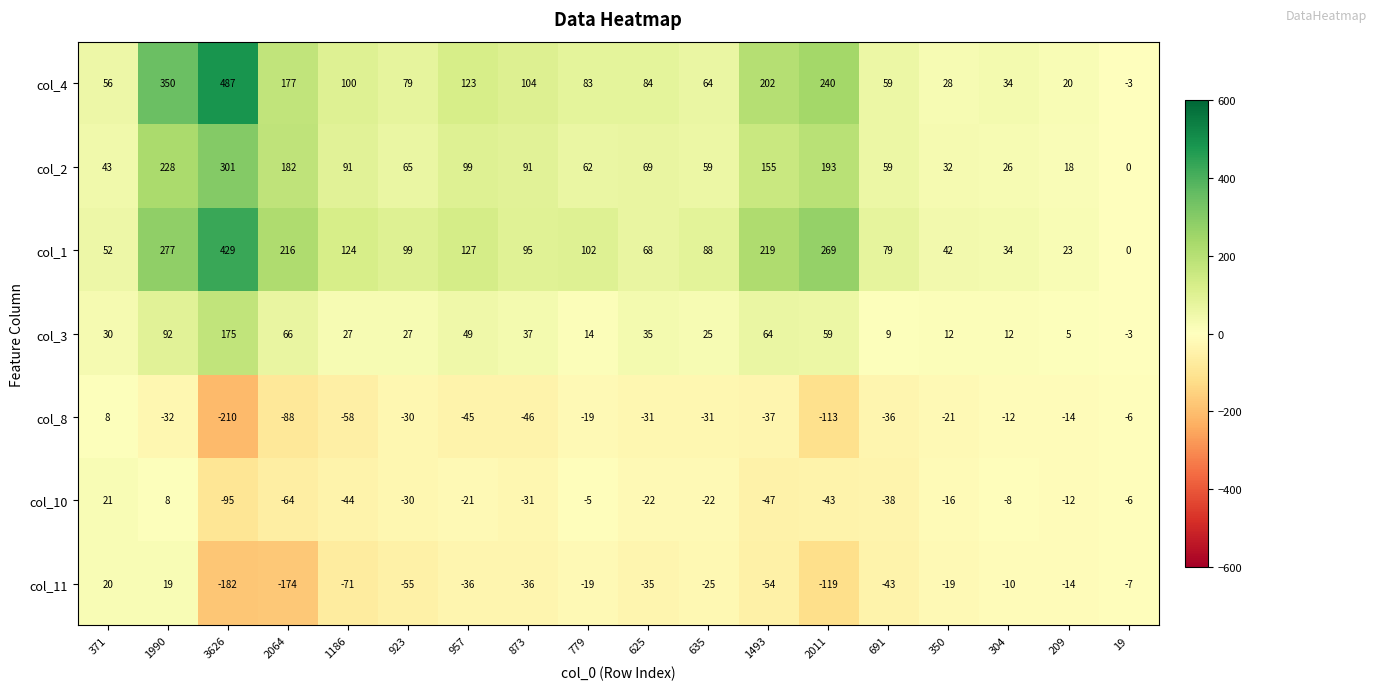

At which category does the chart reach its peak across all series?

3626